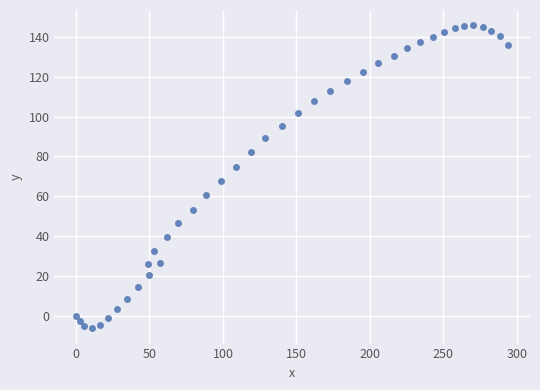

What is the range of X values (max minus min)?

294.3